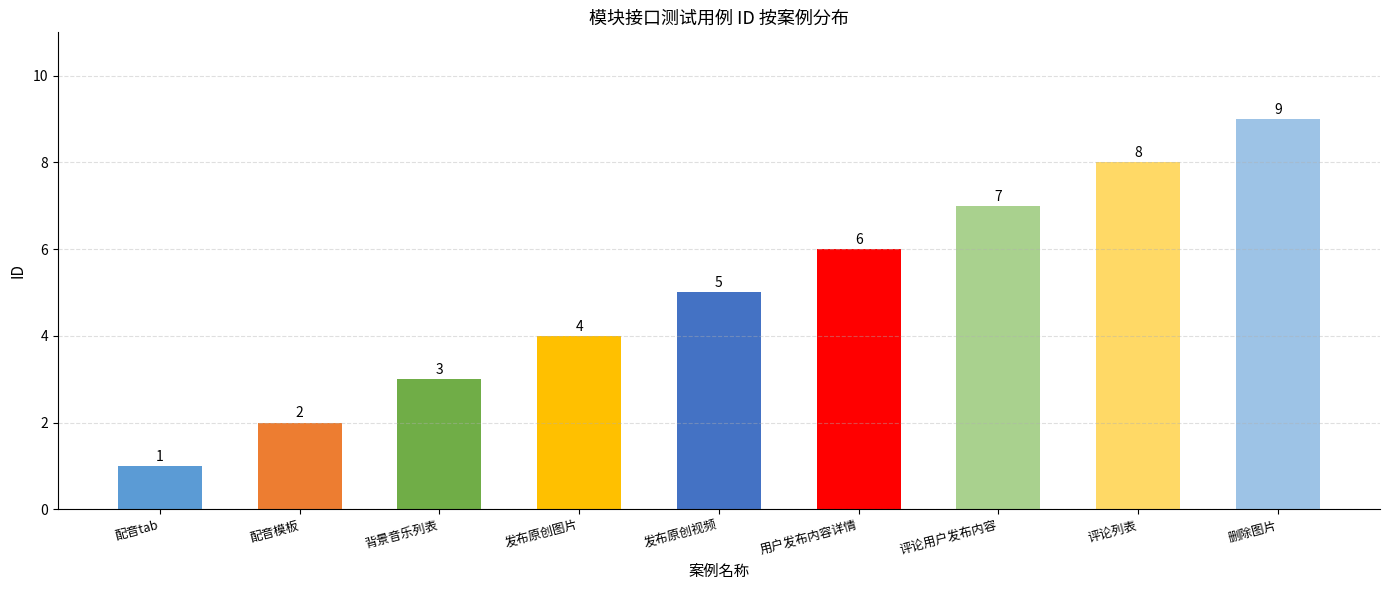

Approximately how many times larger is the value at 配音模板 compared to 删除图片?

0.2